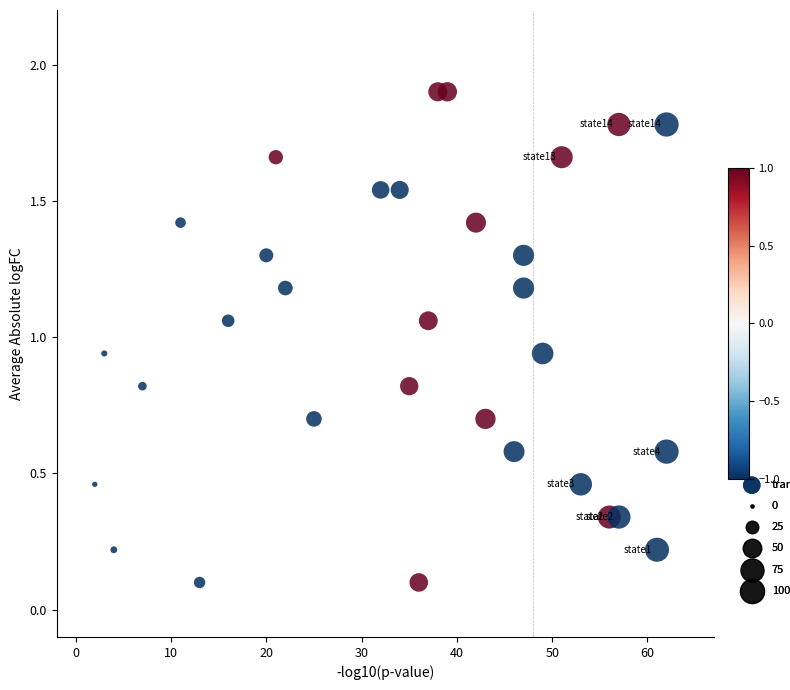

What is the range of Y values (max minus min)?

1.8